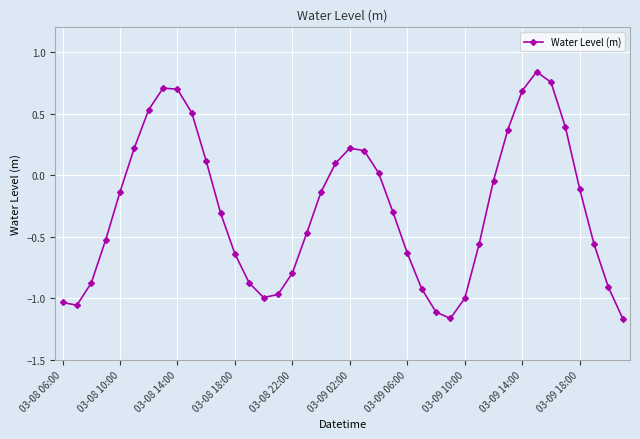

Does the chart have visible grid lines?

Yes